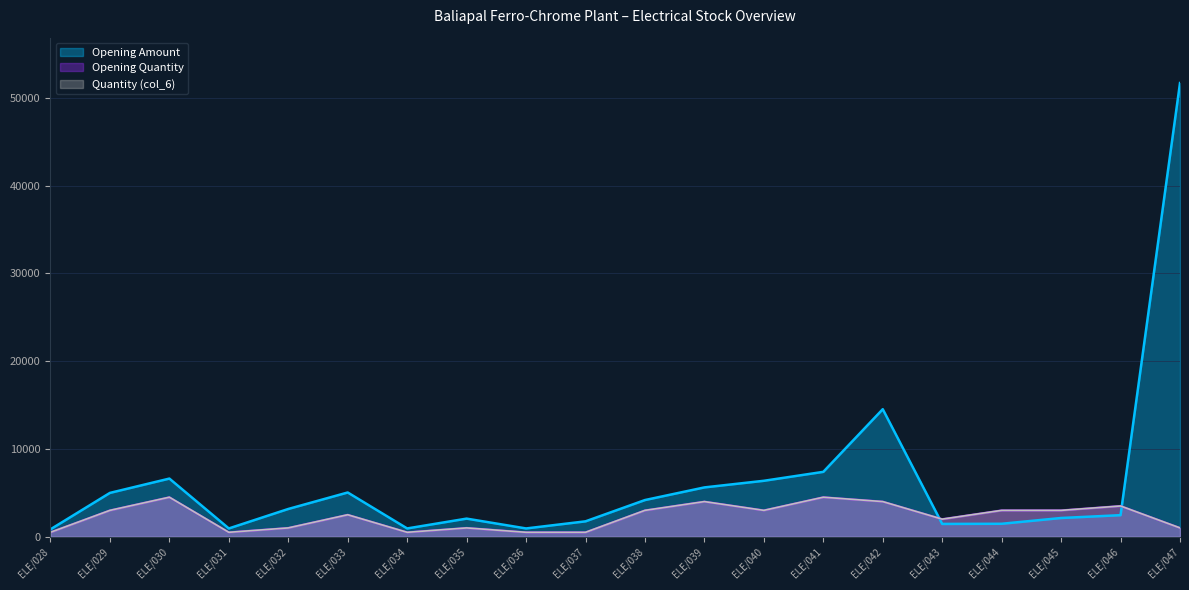

The Opening Amount series shows 940.0 at ELE/031. True or false?

True